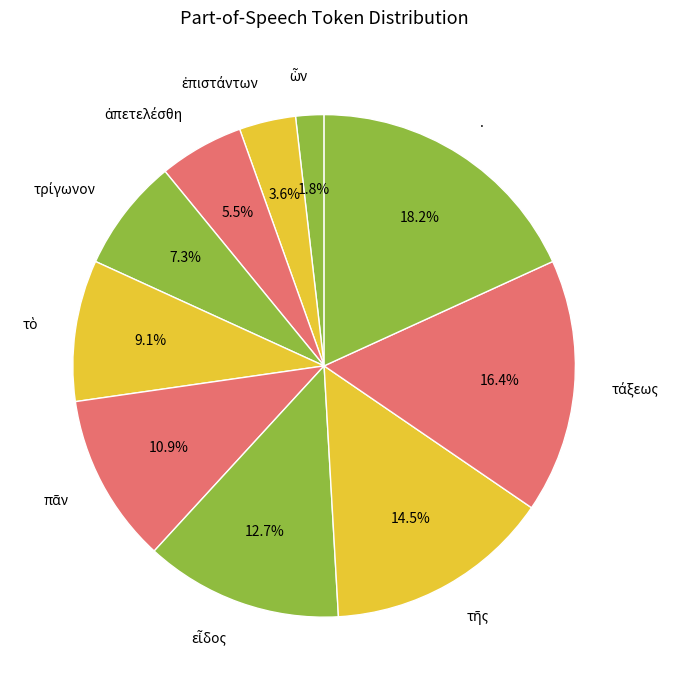

Which slice is the largest?

.